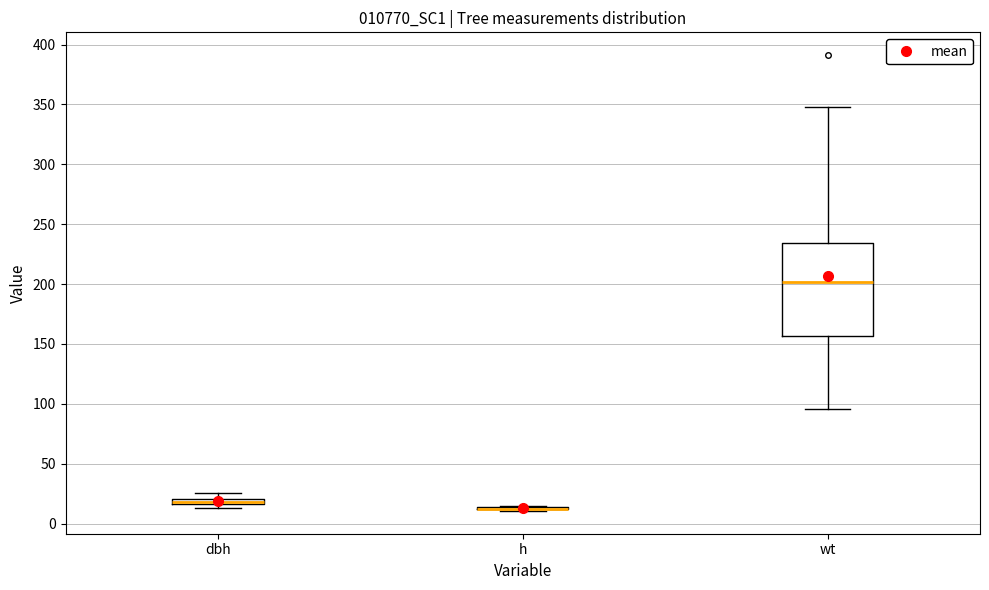

Where is the upper edge of the box for wt on the y-axis? The values are not printed on the chart, so give them approximately, as read against the axis.

235